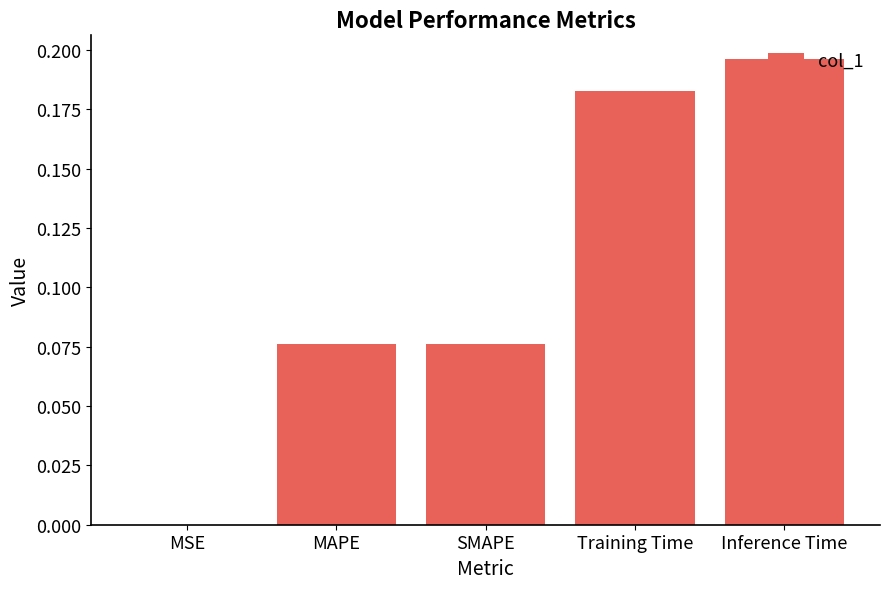

What is the sum of all values?

0.5